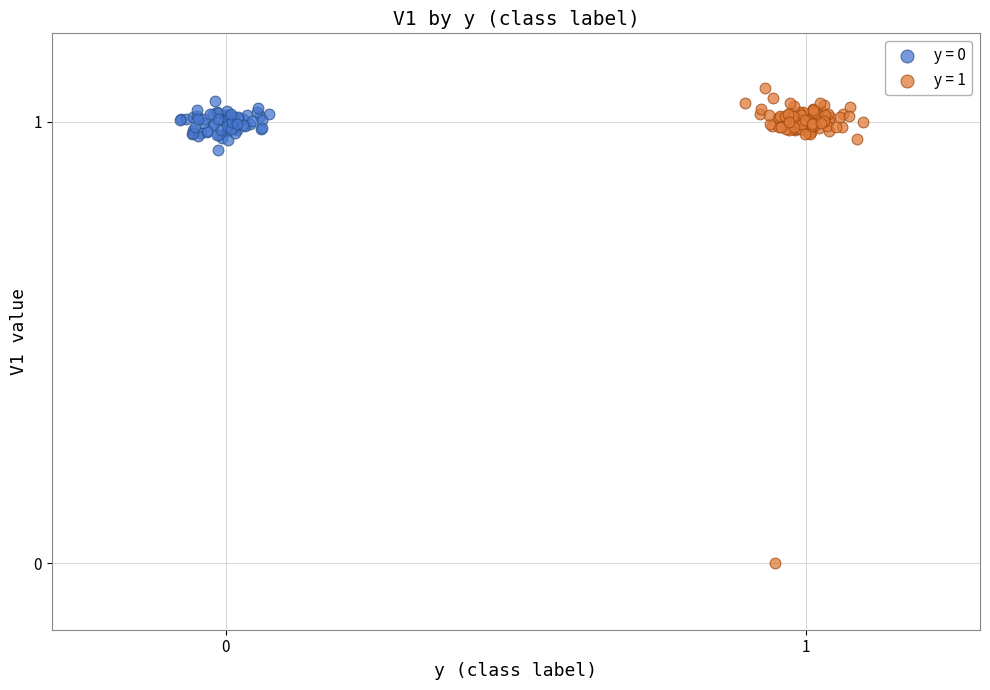

Which series has the widest spread of Y values?

y = 1